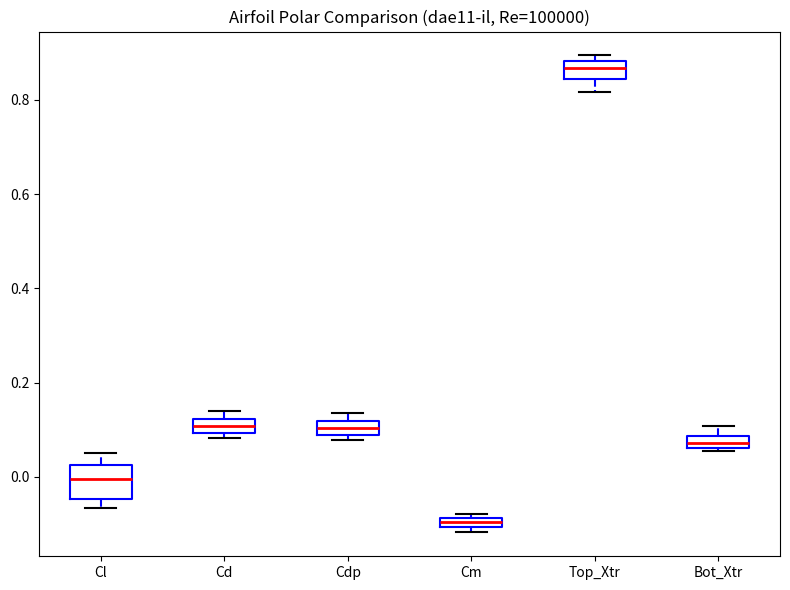

Which box has the highest median line?

Top_Xtr